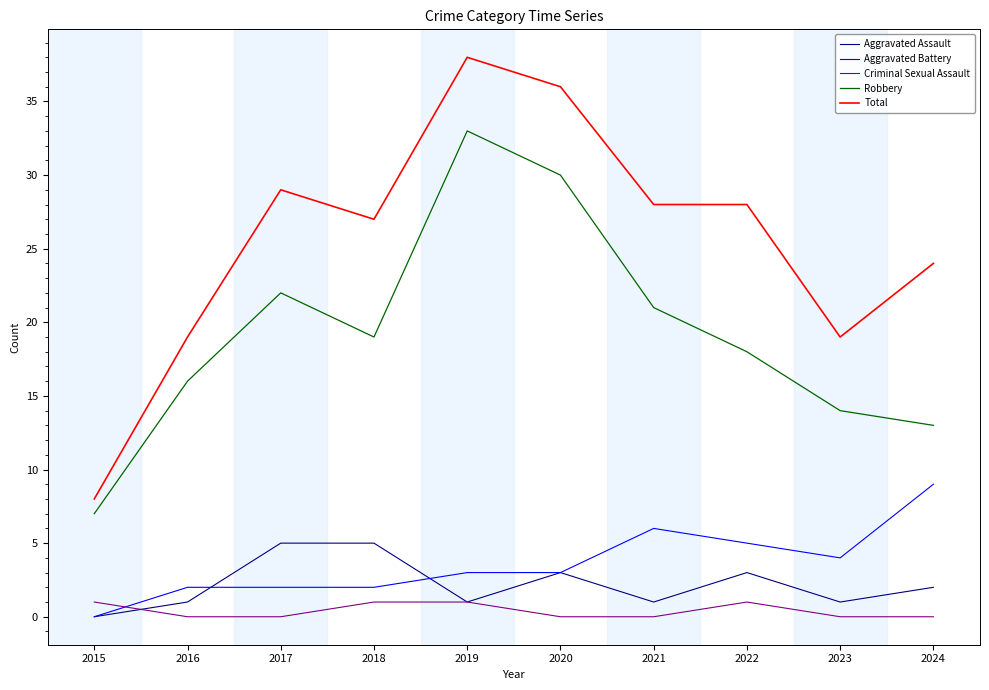

Reading left to right, list all the values displayed in this chart.

Aggravated Assault: 0	1	5	5	1	3	1	3	1	2
Aggravated Battery: 0	2	2	2	3	3	6	5	4	9
Criminal Sexual Assault: 1	0	0	1	1	0	0	1	0	0
Robbery: 7	16	22	19	33	30	21	18	14	13
Total: 8	19	29	27	38	36	28	28	19	24